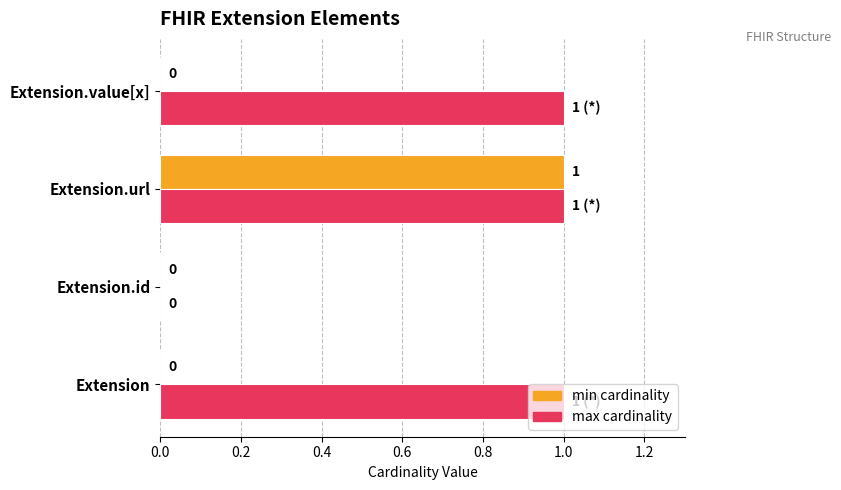

At which category is the sum across all series the highest?

Extension.url